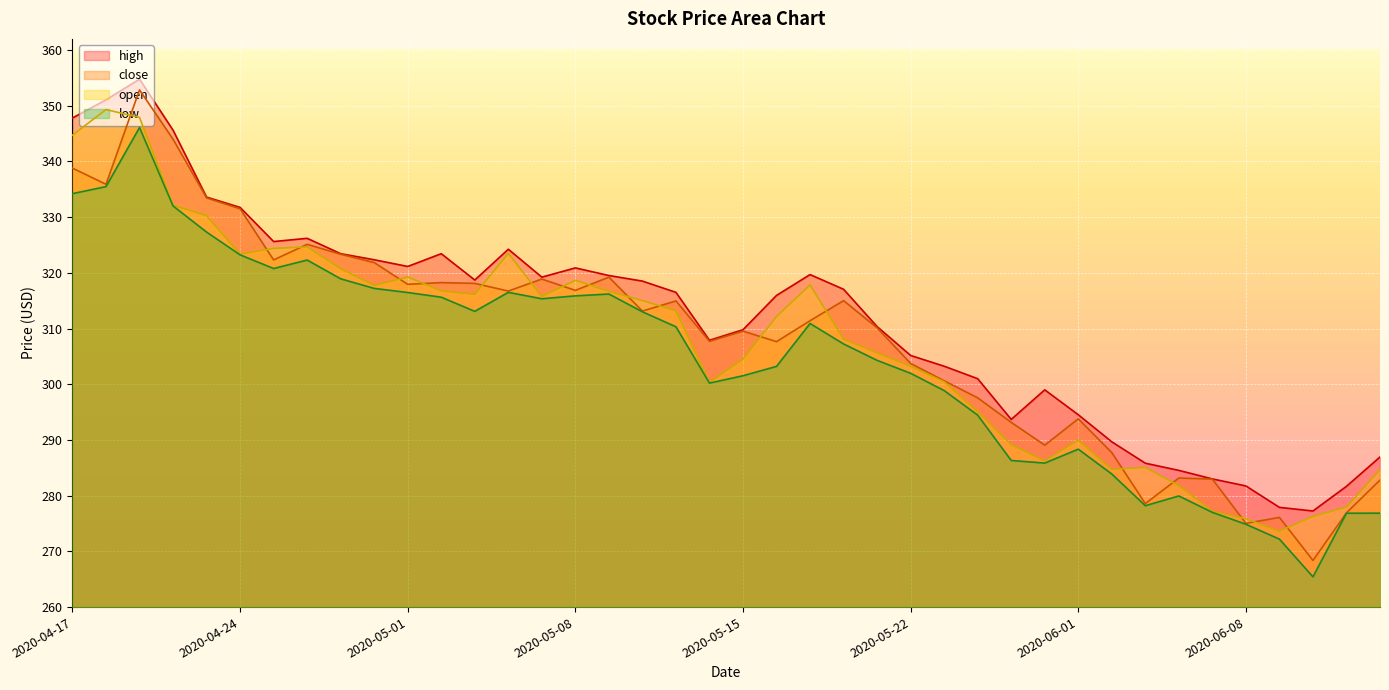

What are all the series names shown in the legend?

high, close, open, low